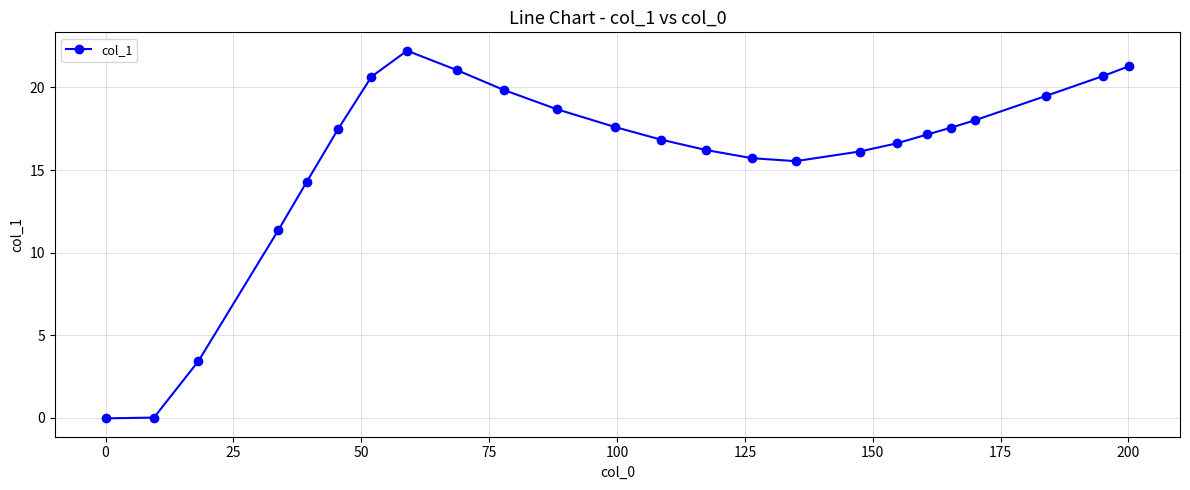

How many lines are shown in the chart?

1